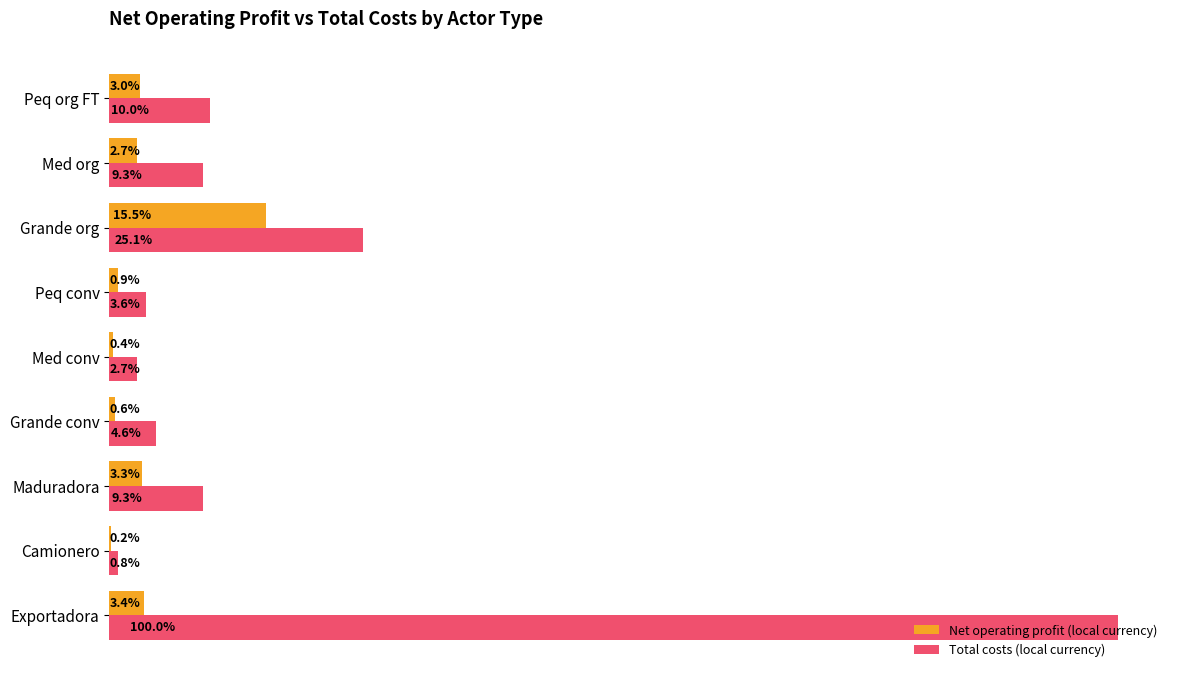

What are all the series names shown in the legend?

Net operating profit (local currency), Total costs (local currency)